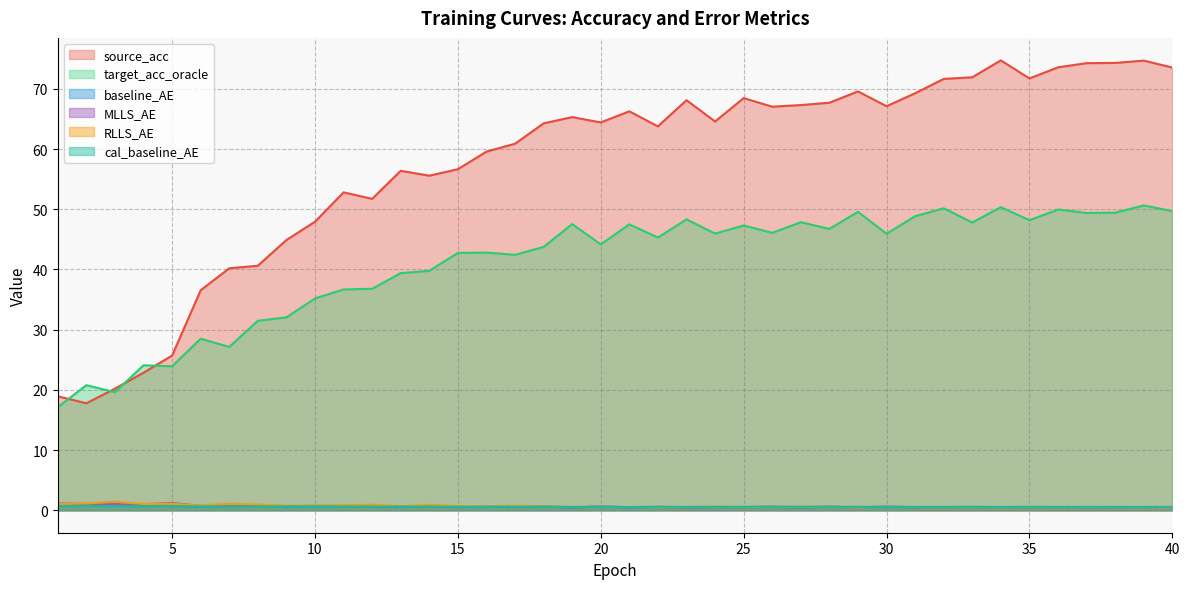

What is the sum of all cal_baseline_AE values?

23.8